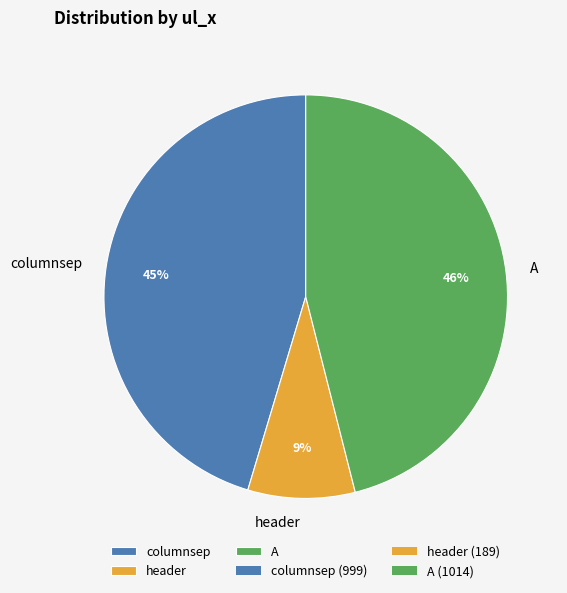

Which category has the biggest portion of the pie?

A